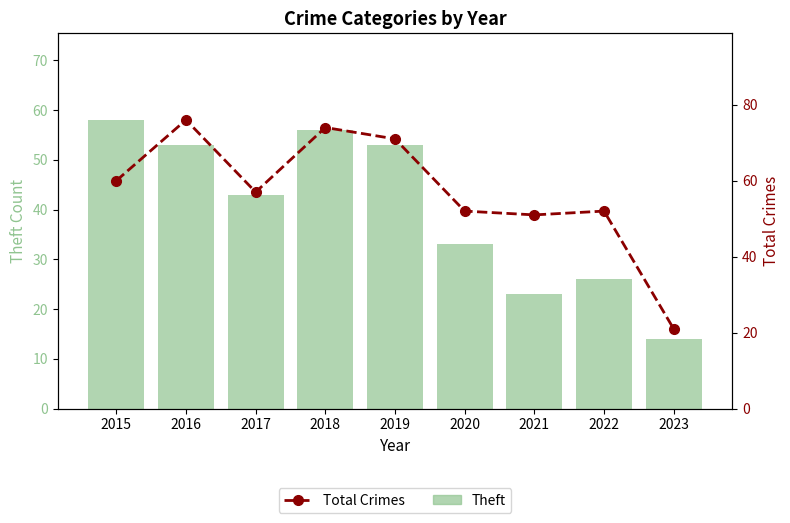

How many groups of bars are there?

9